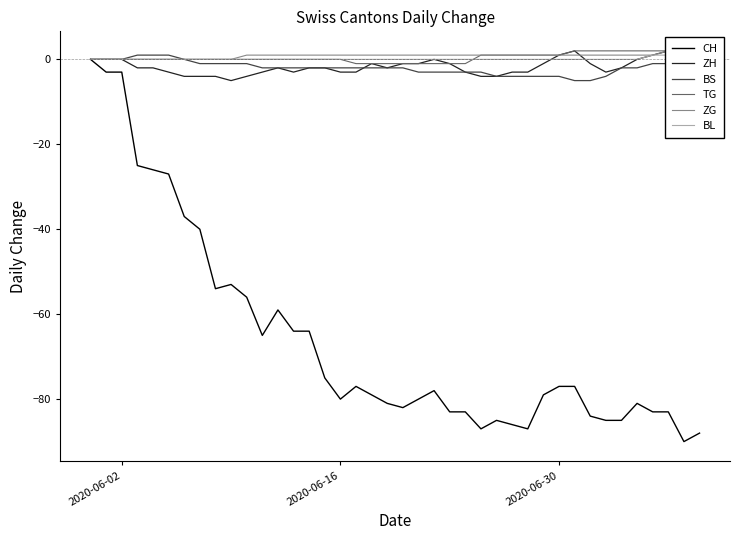

At how many categories does at least one series exceed -27?

40